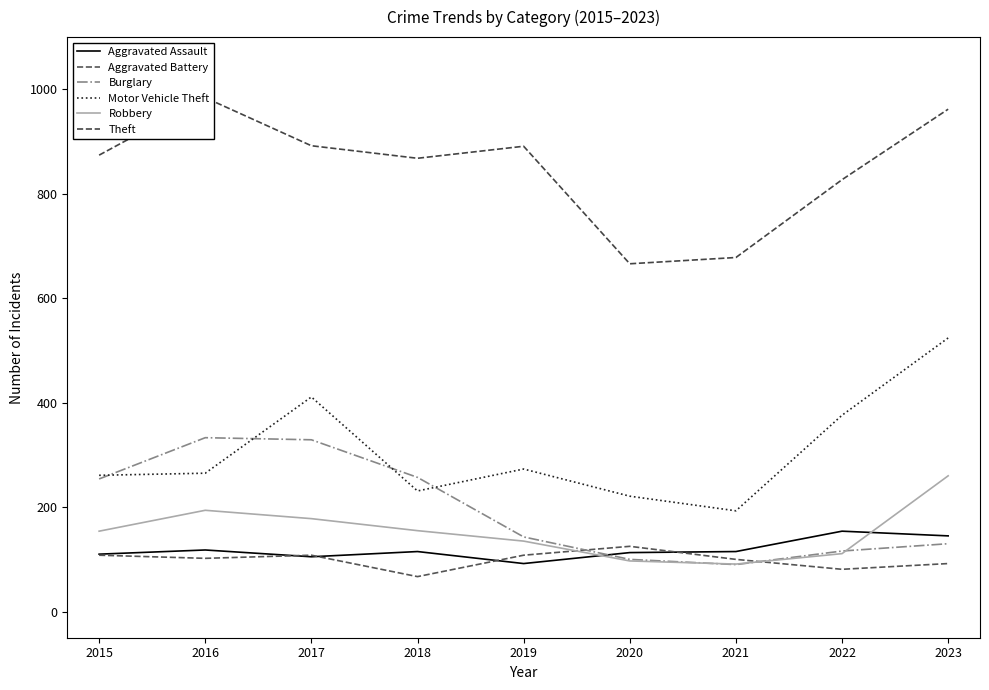

How many times do Aggravated Assault and Aggravated Battery cross each other?

4